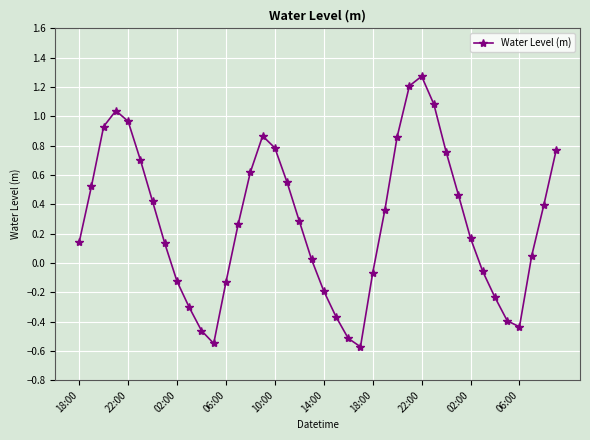

How many points are higher than both their immediate neighbors (excluding endpoints)?

3